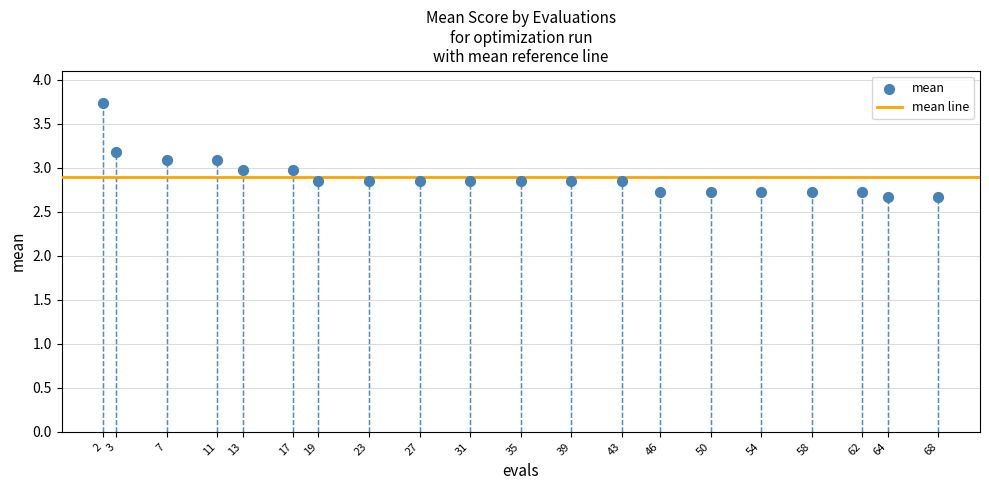

What is the range of X values (max minus min)?

66.0